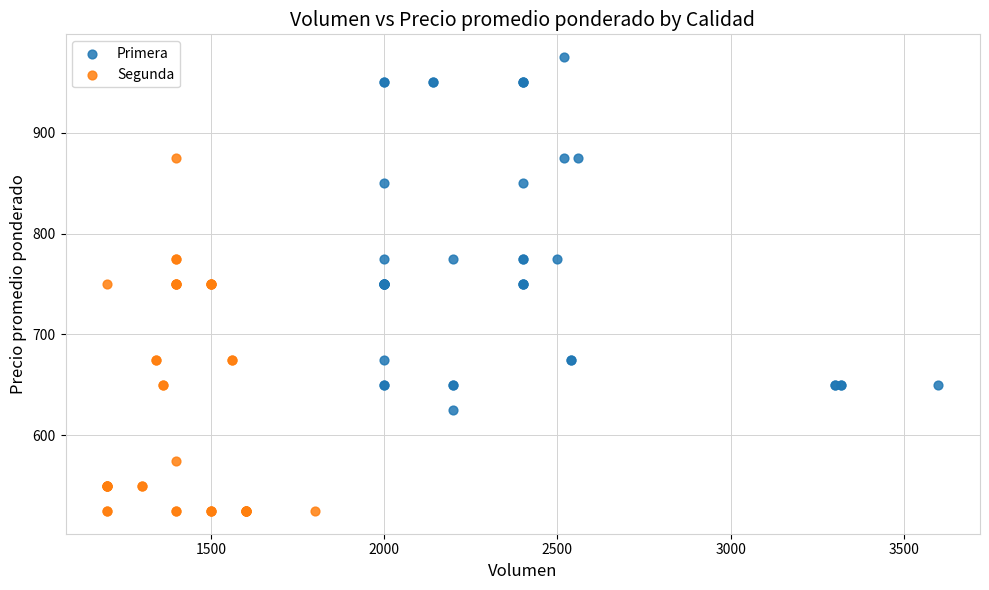

What are all the series names shown in the legend?

Primera, Segunda